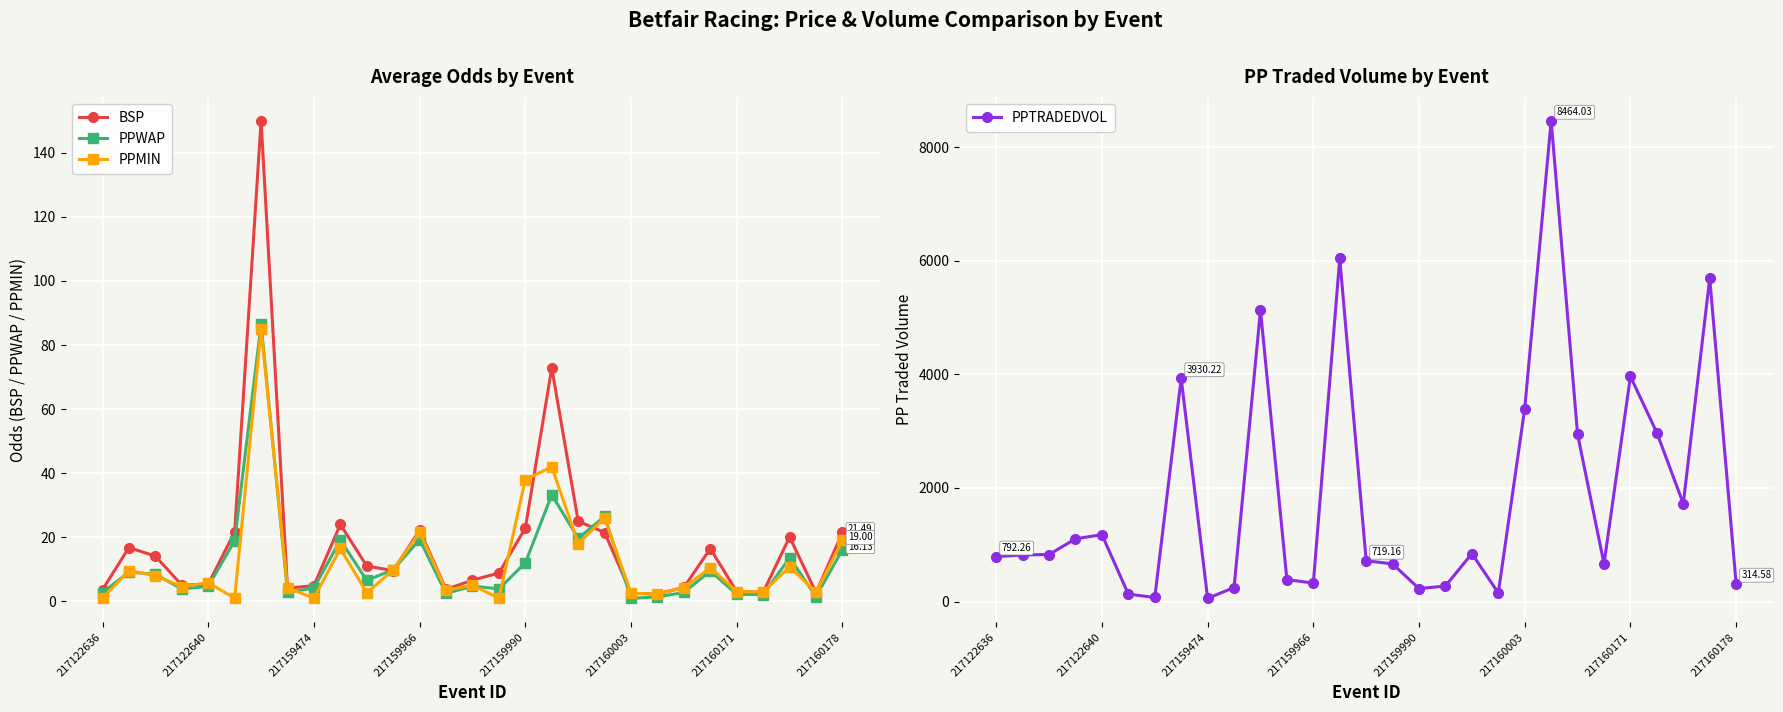

In PPWAP, how many points are higher than both neighbors (excluding endpoints)?

9